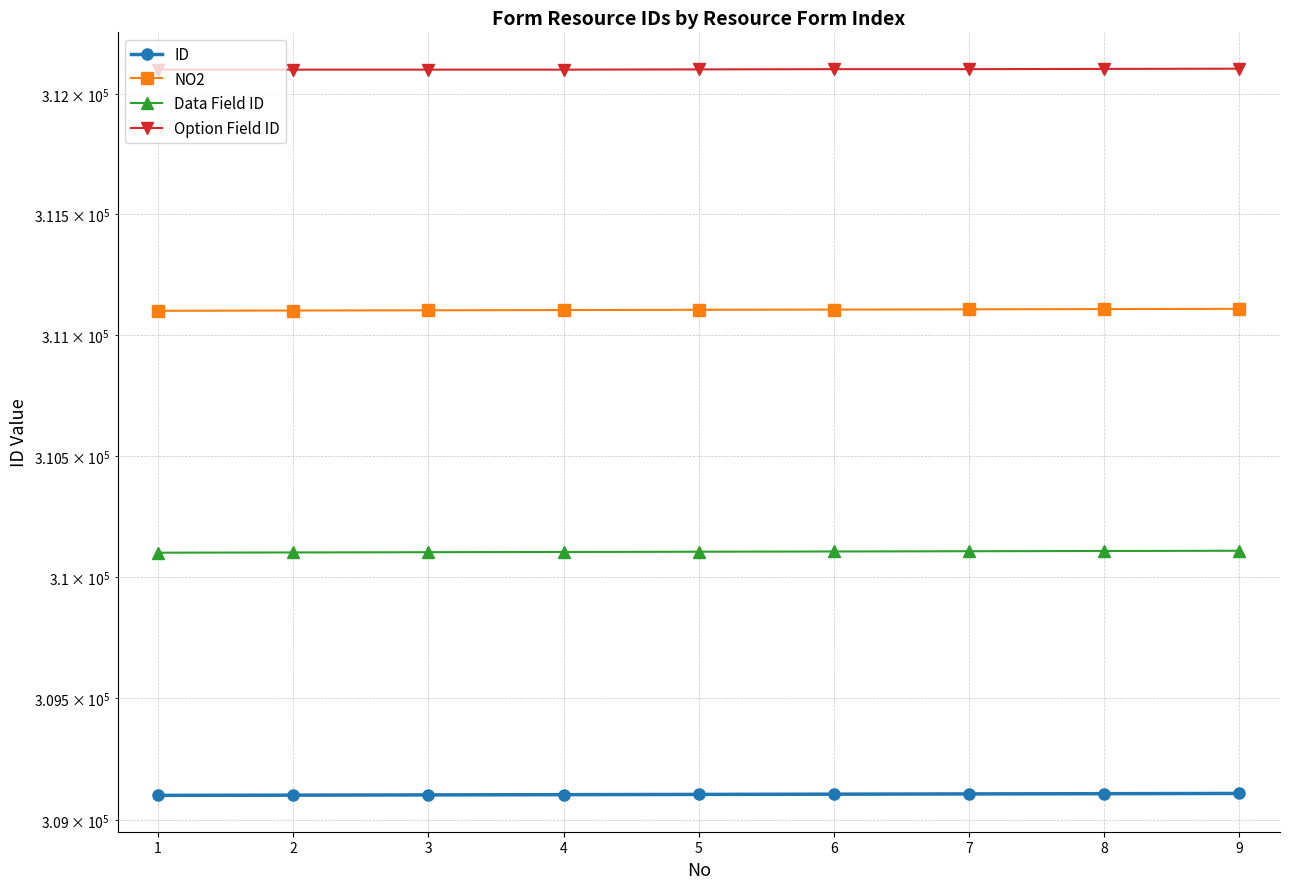

What is the value of the ID point at the 5th from the left?

309105